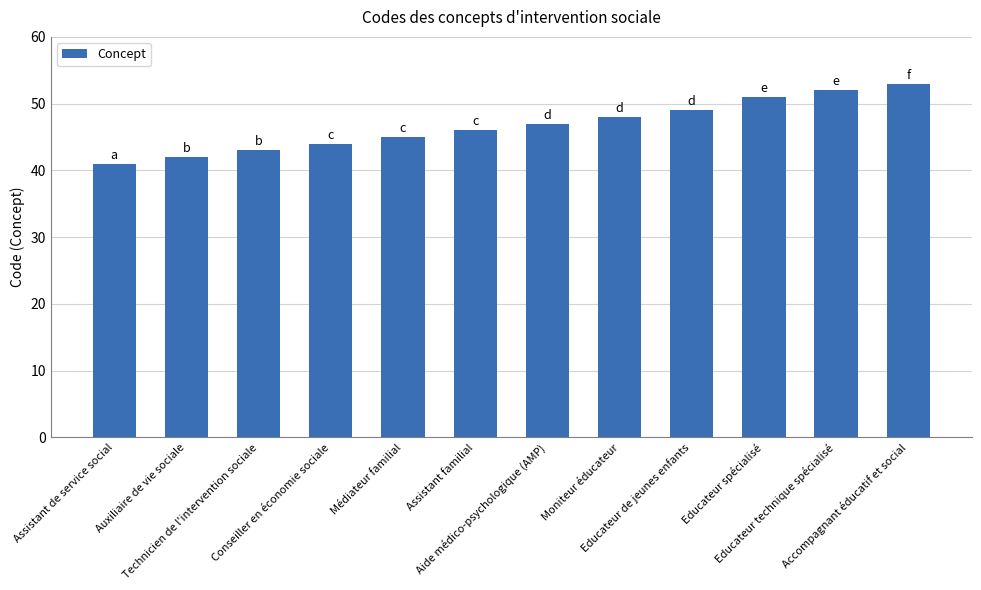

Reading left to right, transcribe all the data shown in this chart.

Assistant de service social=41	Auxiliaire de vie sociale=42	Technicien de l'intervention sociale=43	Conseiller en économie sociale=44	Médiateur familial=45	Assistant familial=46	Aide médico-psychologique (AMP)=47	Moniteur éducateur=48	Educateur de jeunes enfants=49	Educateur spécialisé=51	Educateur technique spécialisé=52	Accompagnant éducatif et social=53